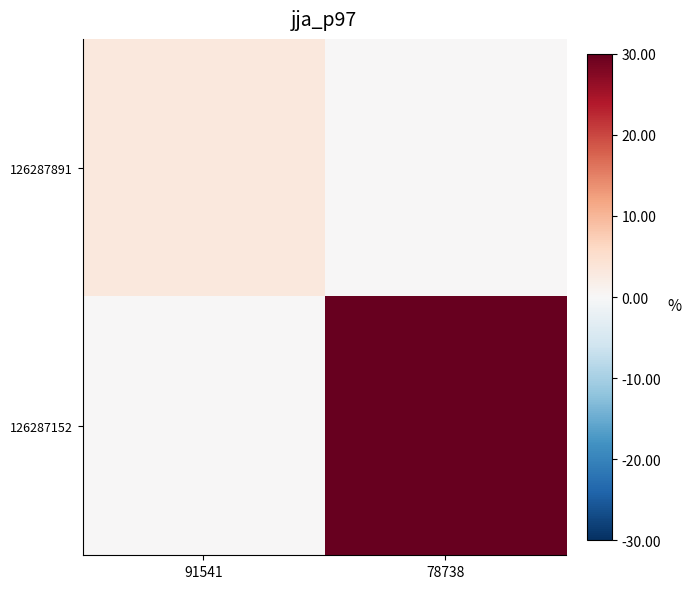

Reading right to left, transcribe all the data shown in this chart.

126287891: 78738=0.0	91541=3.1
126287152: 78738=30.0	91541=0.0